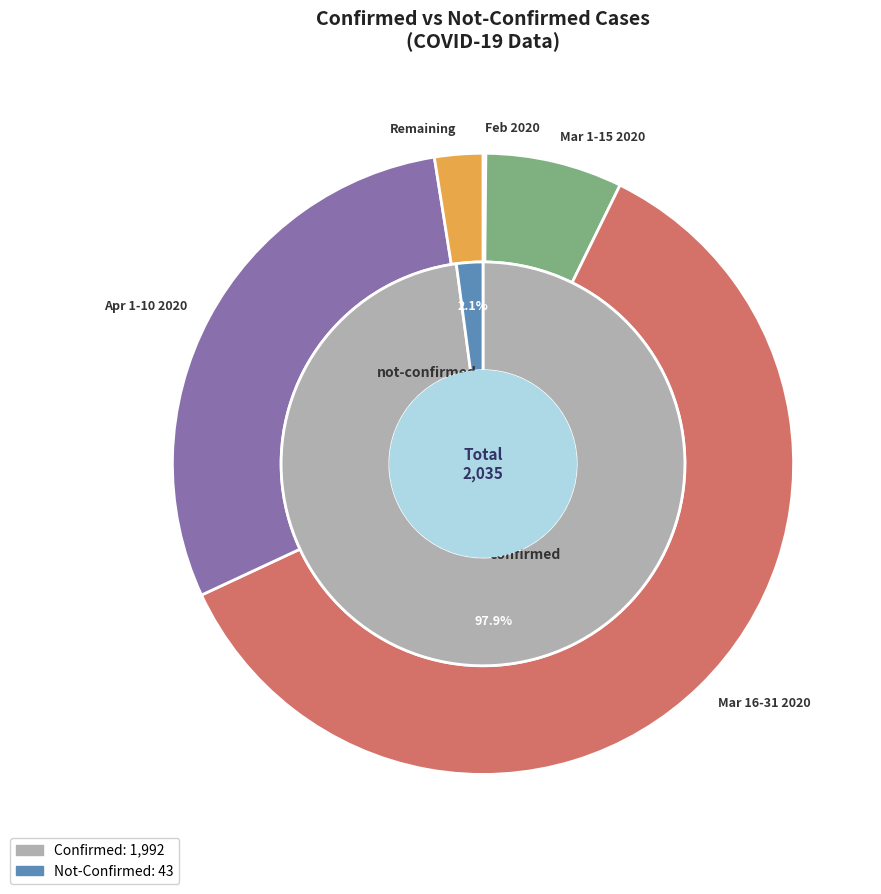

Between 3 and 24, which is larger?

24